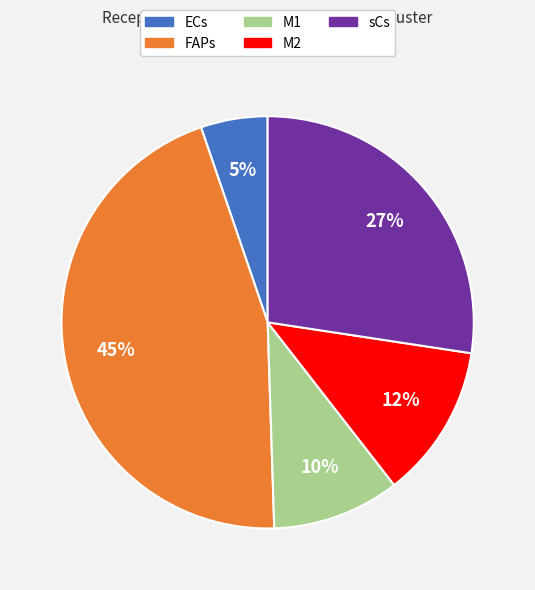

Is there a majority slice in this chart?

No